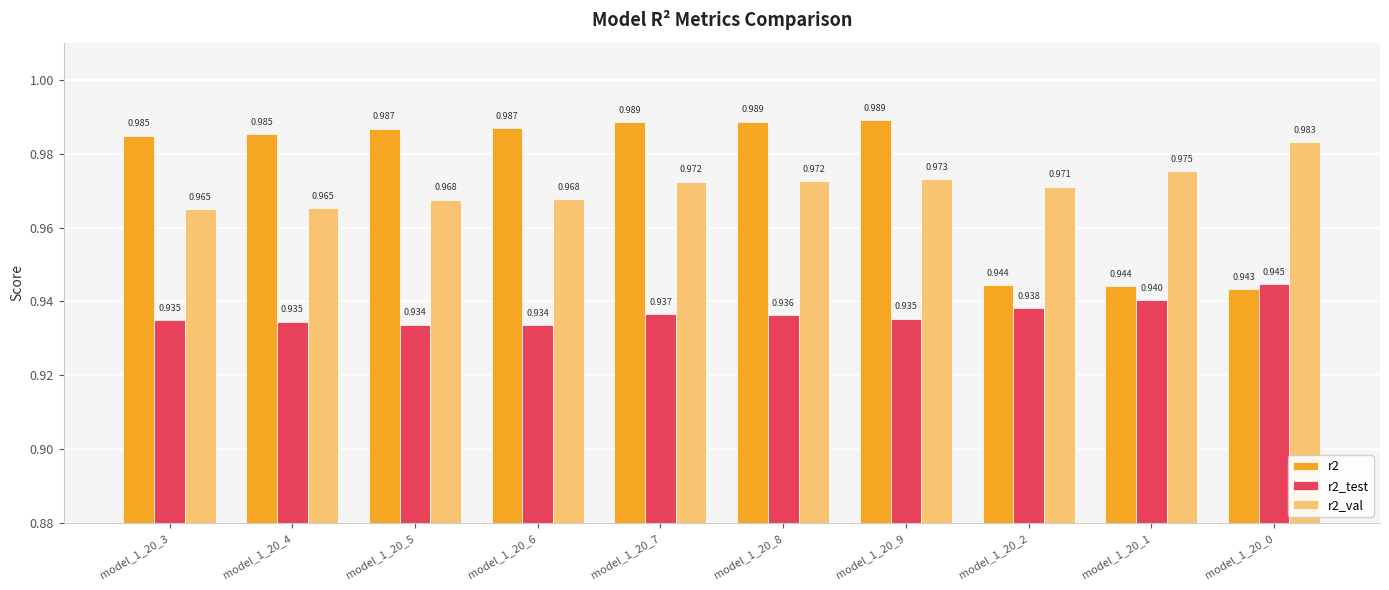

Is the value of r2_test at model_1_20_8 greater than the value of r2 at model_1_20_3?

No